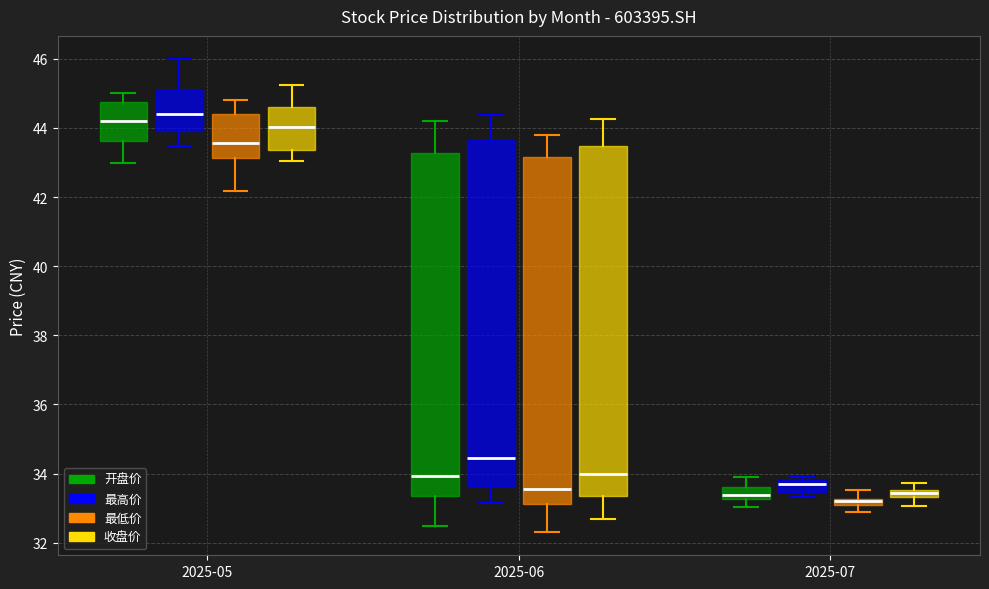

Where is the lower edge of the box for 2025-07 (收盘价) on the y-axis? The values are not printed on the chart, so give them approximately, as read against the axis.

33.4